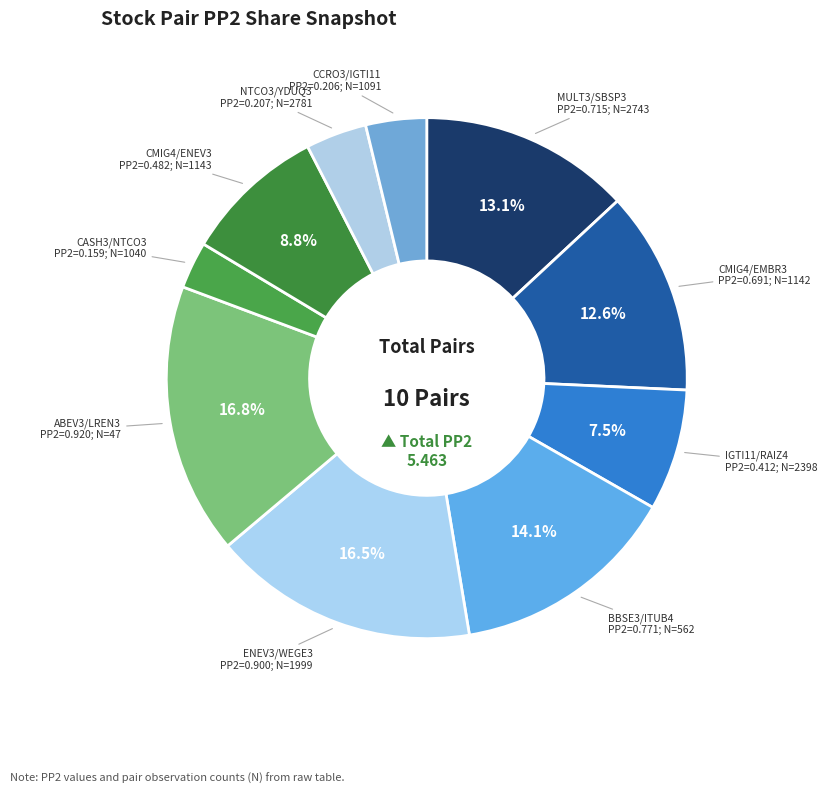

How many slices are in this pie chart?

10